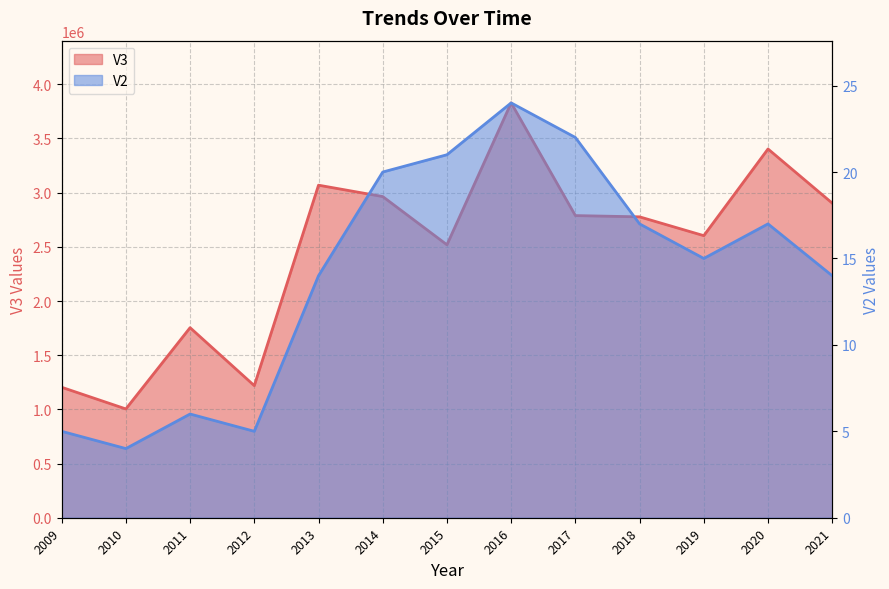

What is the sum of the V3 values at 2020 and 2014?

6367200